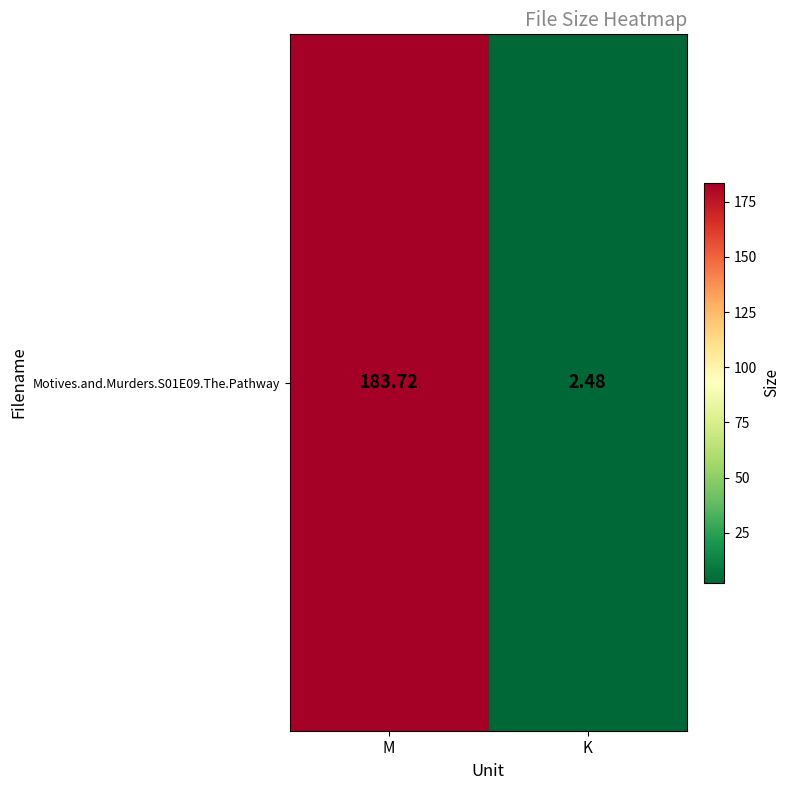

List the labels in order of value, largest first.

M, K